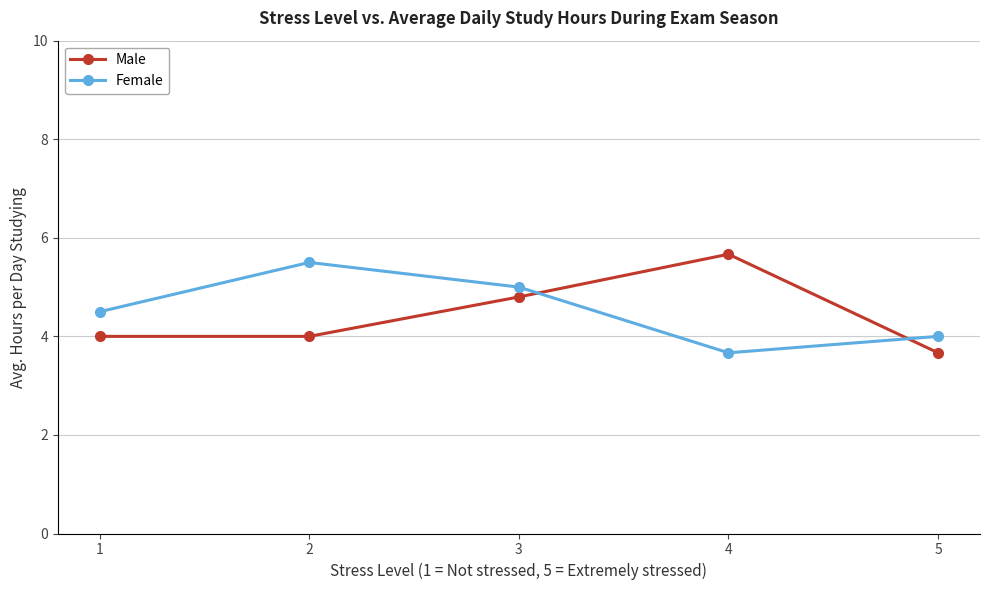

Is it true that Female equals 2.5 at 4?

False